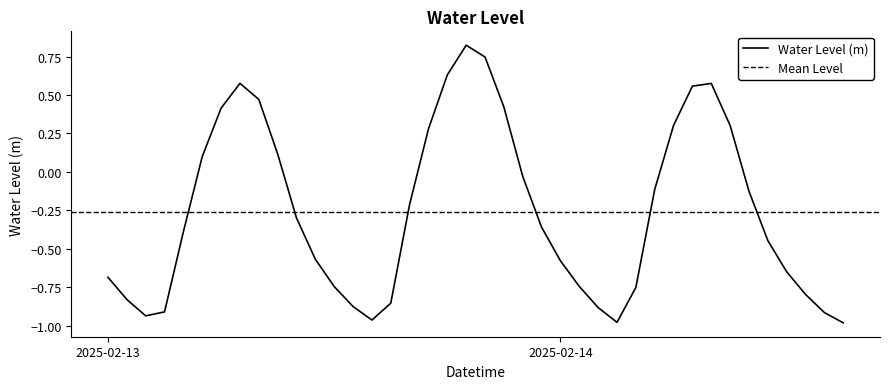

Does the chart display data point markers on the line(s)?

No